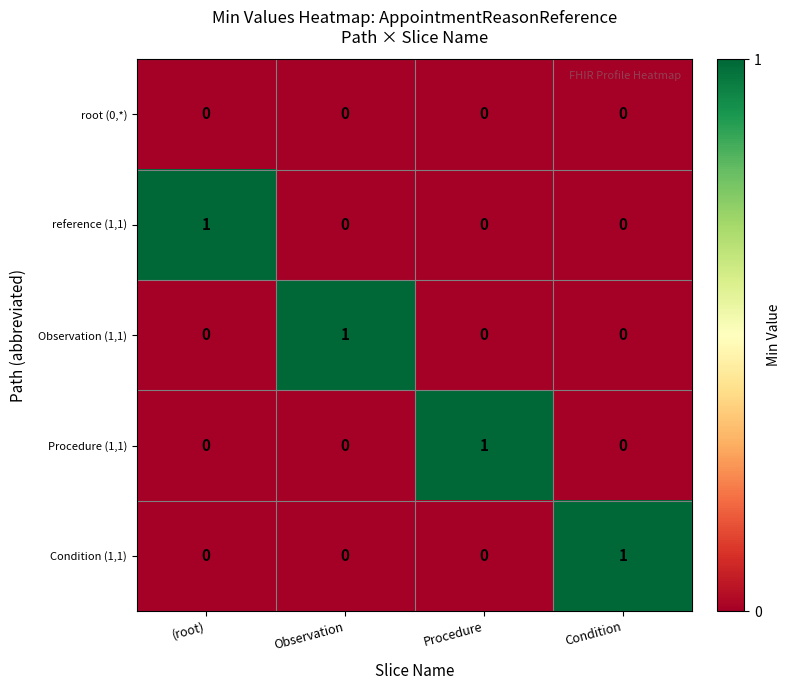

The value of Observation (1,1) at Observation is 1. True or false?

True